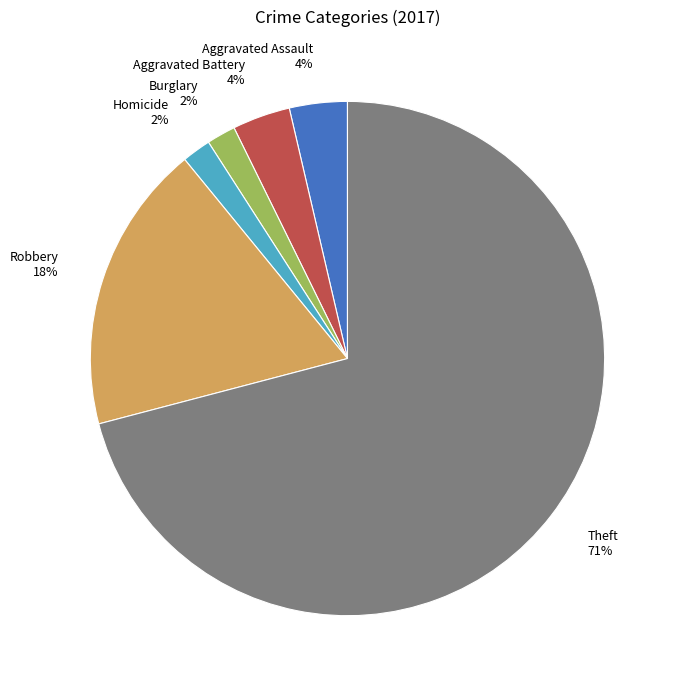

Count the number of slices in the pie.

6